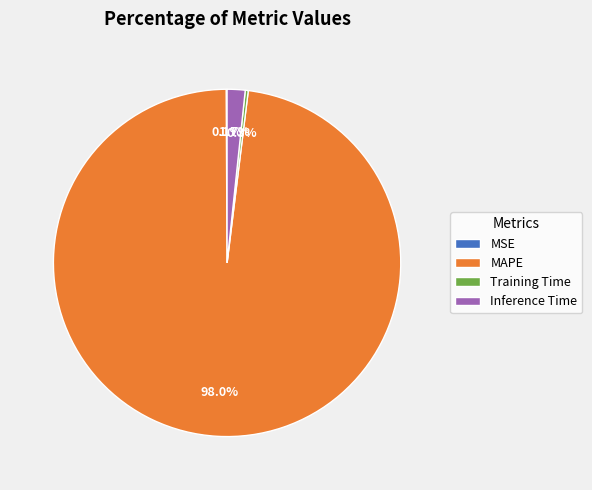

Which category has the biggest portion of the pie?

MAPE